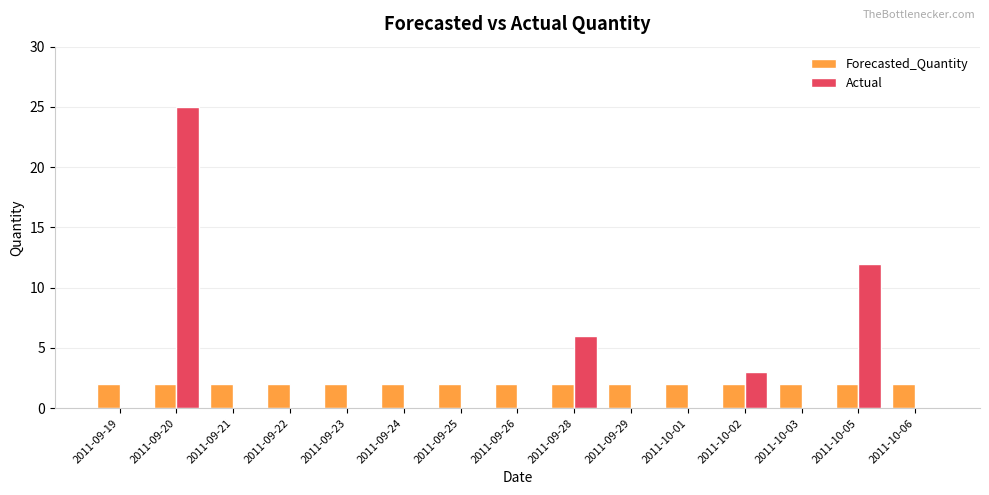

The value of Forecasted_Quantity at 2011-09-20 is 3.4. True or false?

False